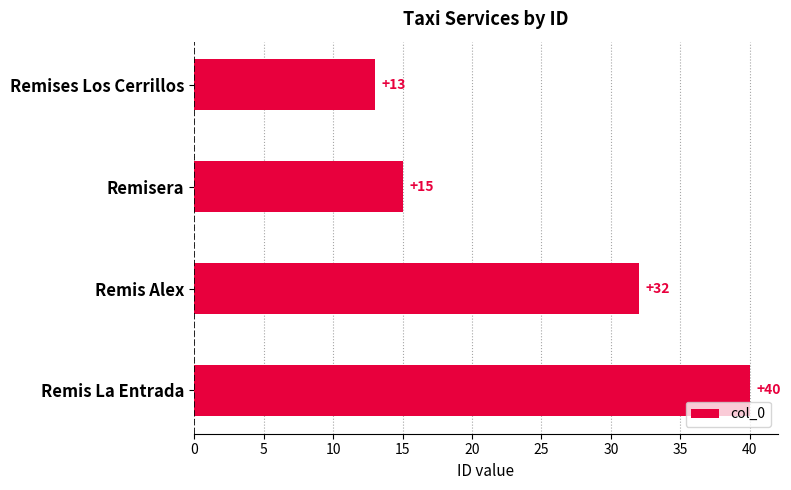

What is the sum of all values?

100